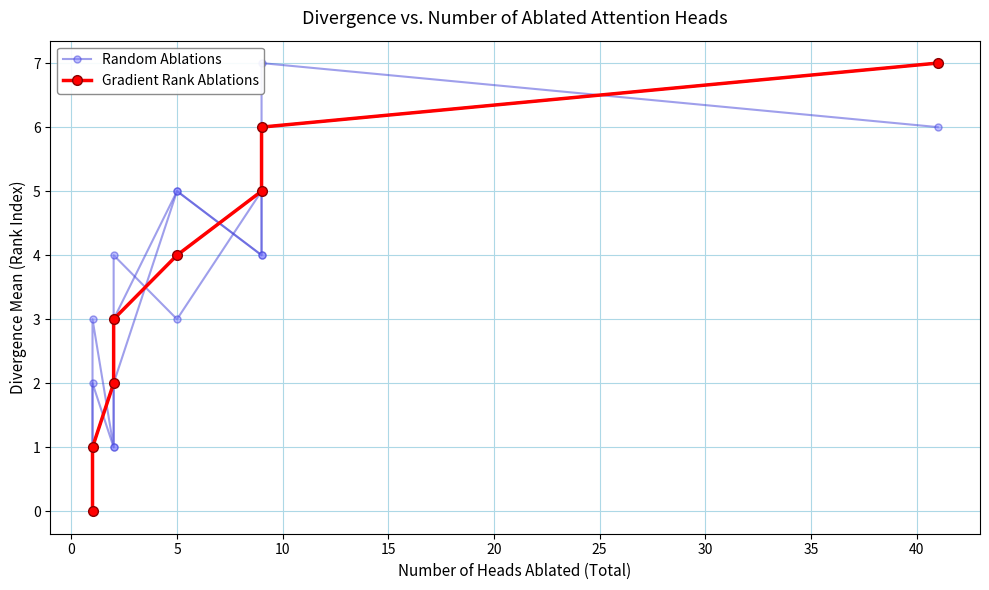

What is the difference between the second highest and second lowest values in the Gradient Rank Ablations series?

5